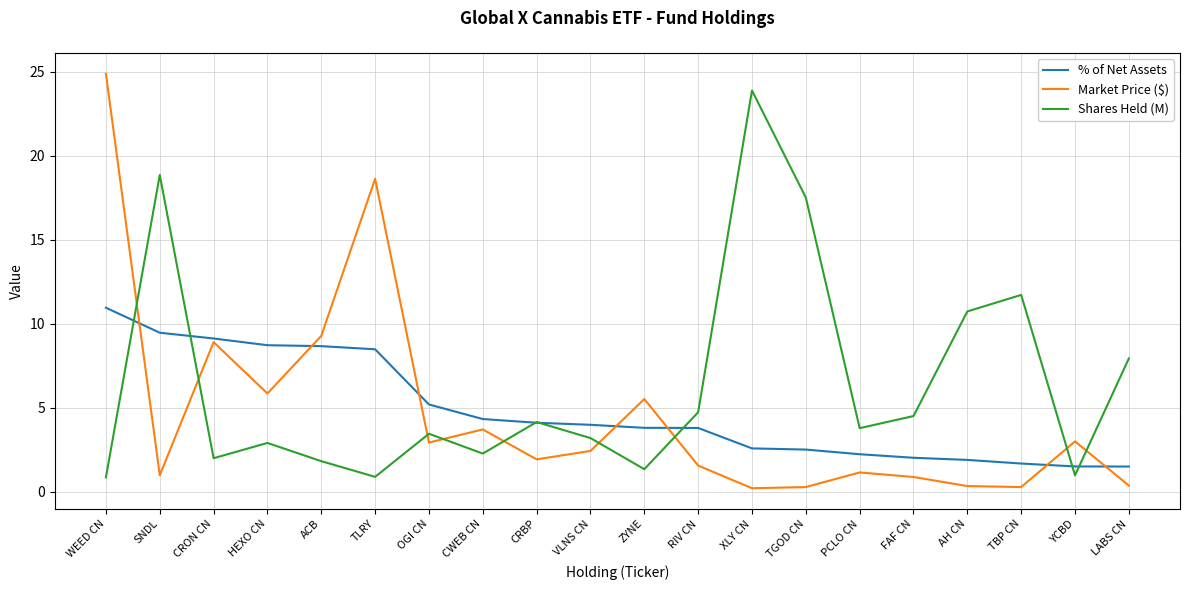

Which category has the highest value across all series?

WEED CN